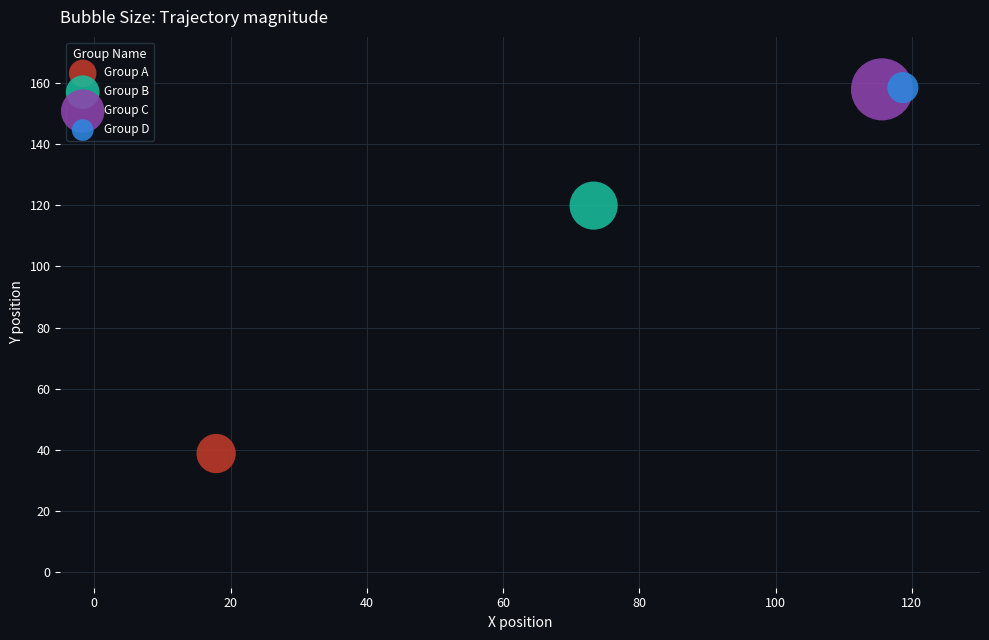

Which series reaches the minimum Y coordinate?

Group A